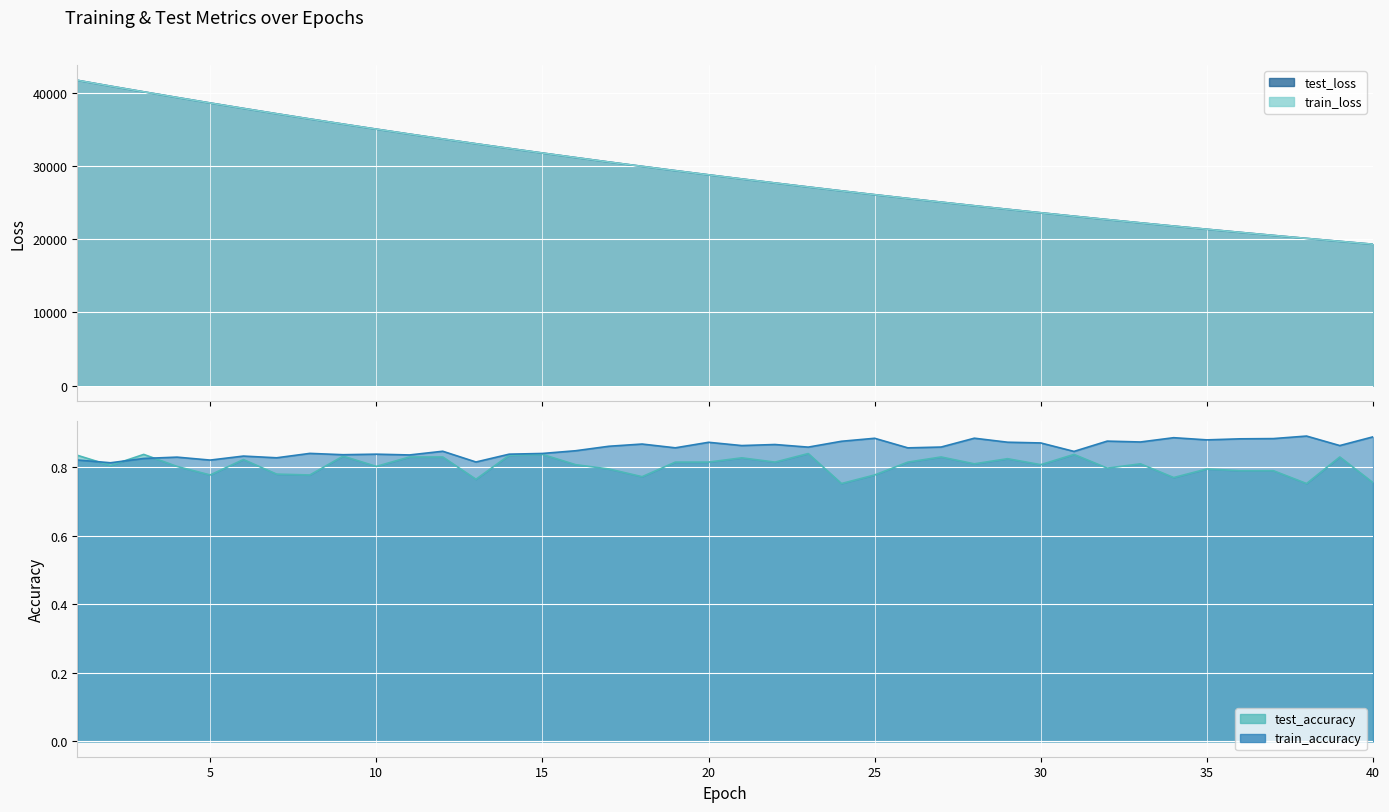

How many distinct data groups are displayed?

4